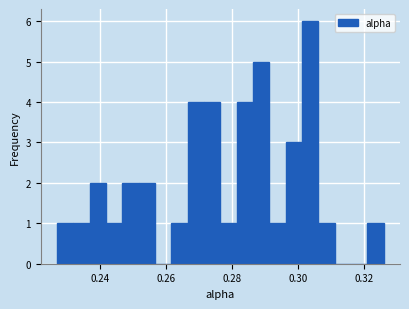

Read against the x-axis, roughly where is the centre of the tallest bar?

0.304